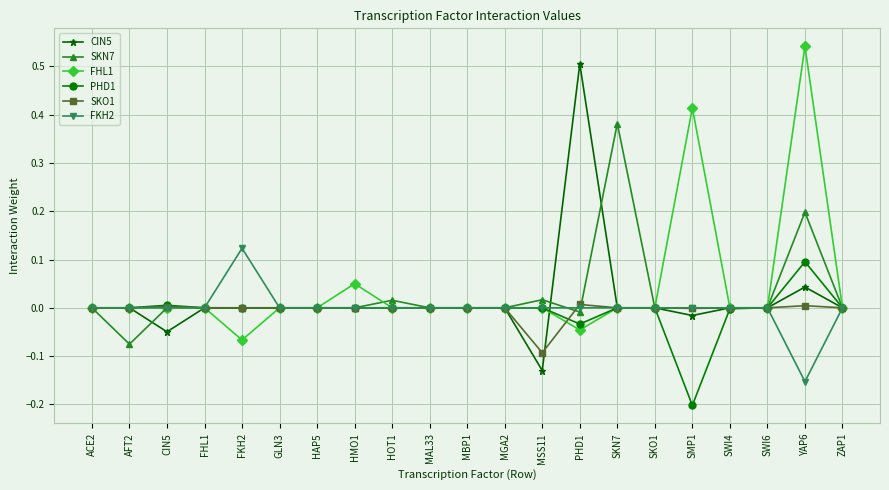

Is it true that CIN5 equals 0.0 at GLN3?

True